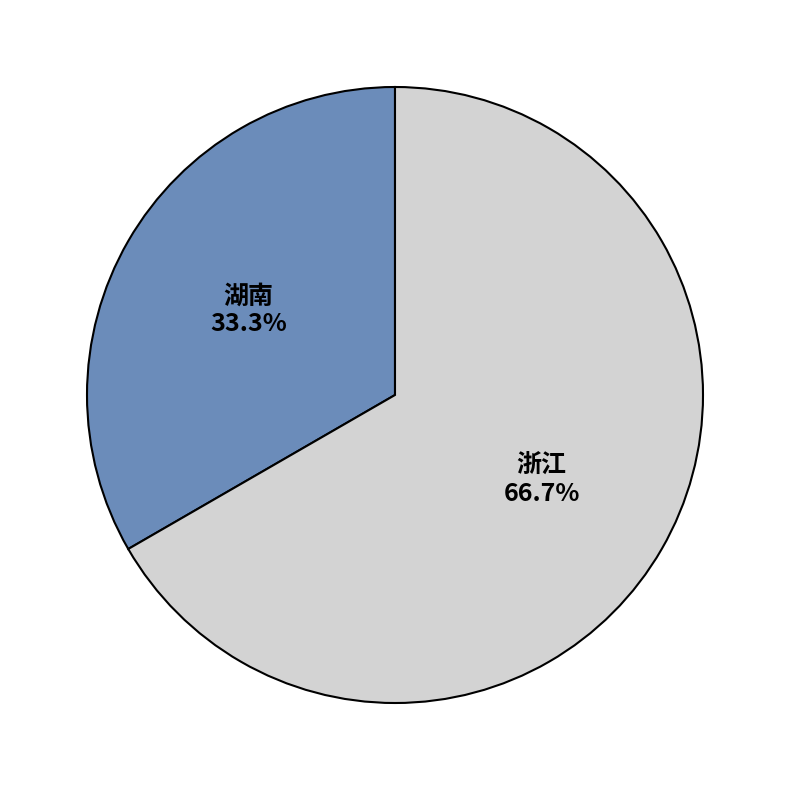

Is it true that 浙江 is 67% of the pie?

True